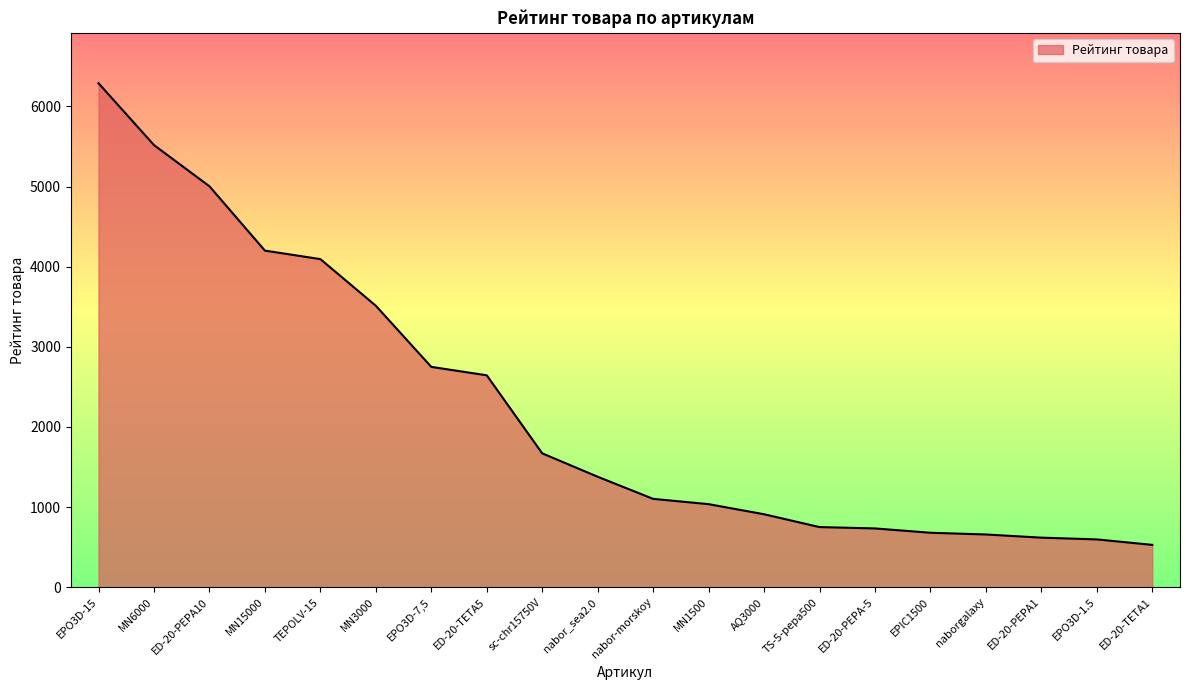

Is it true that the value at nabor-morskoy is 1102.0?

True